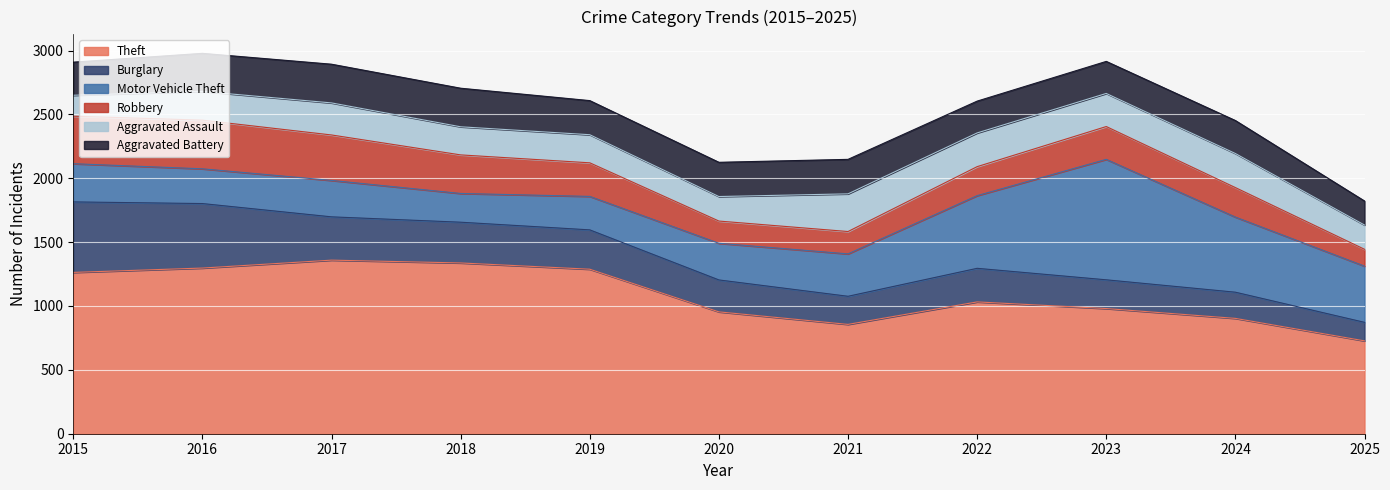

How many lines are shown in the chart?

6